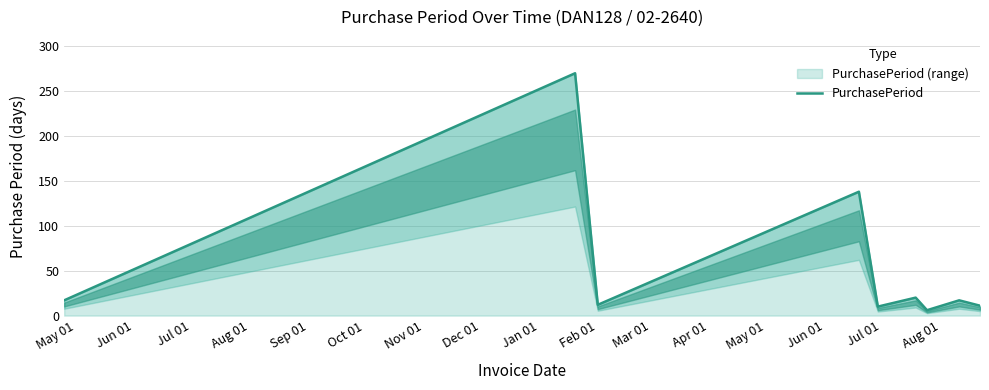

What is the maximum value for PurchasePeriod (range)?

270